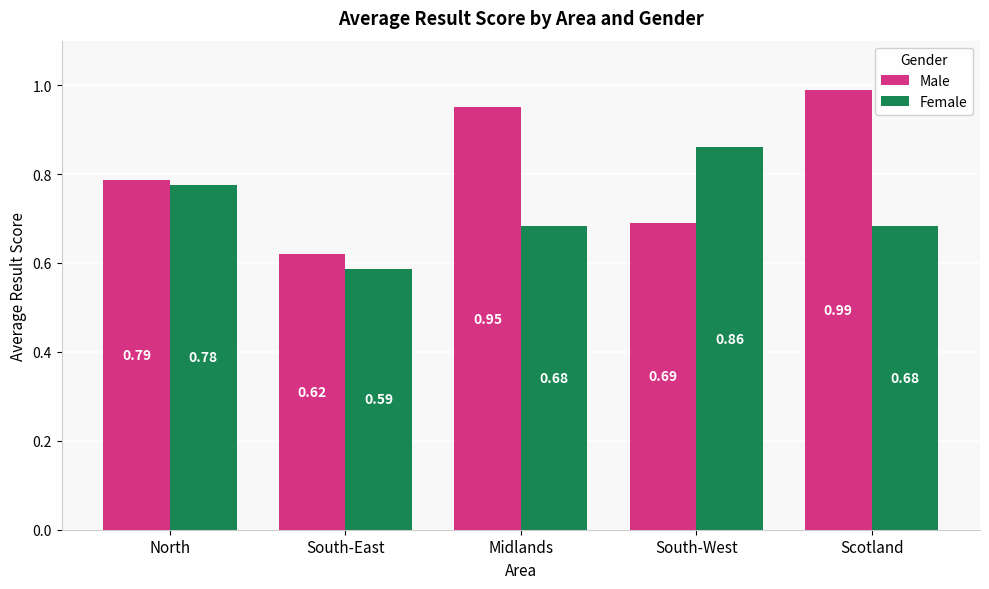

What is the difference between the maximum and second lowest values in the Male series?

0.3